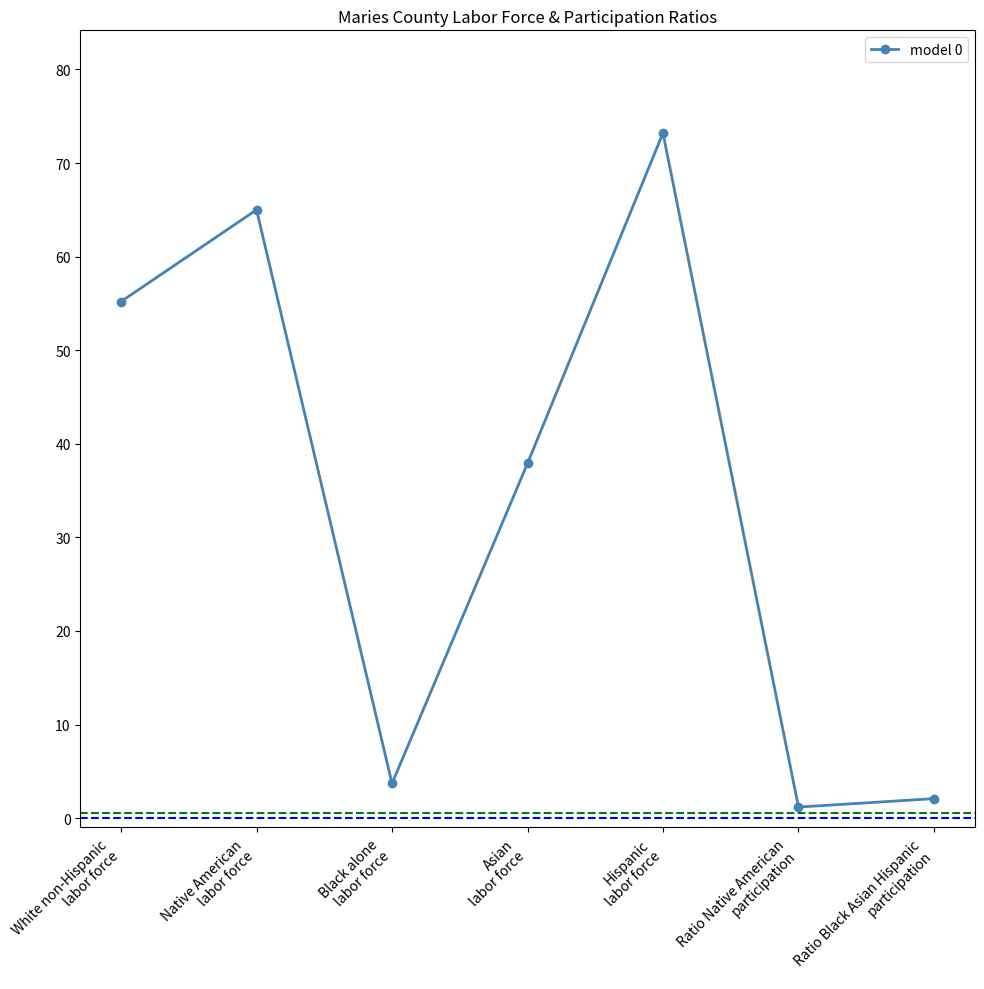

True or false: the data shows 73.2 at Hispanic
labor force.

True